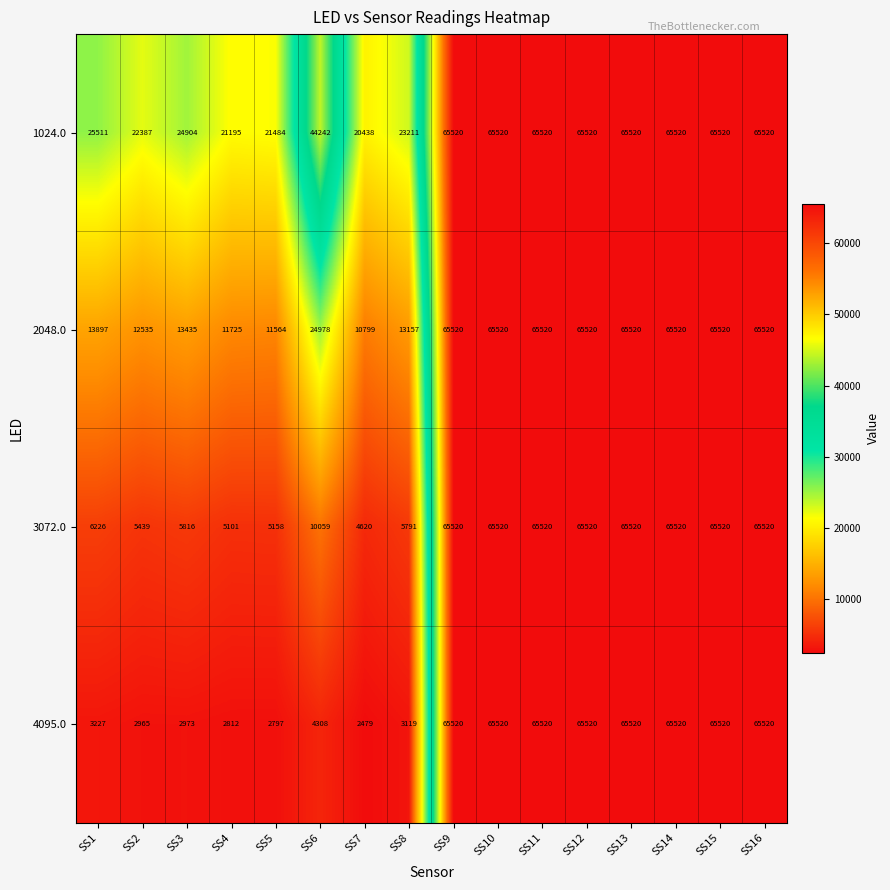

What is the difference between the second highest and minimum values in the 4095.0 series?

63041